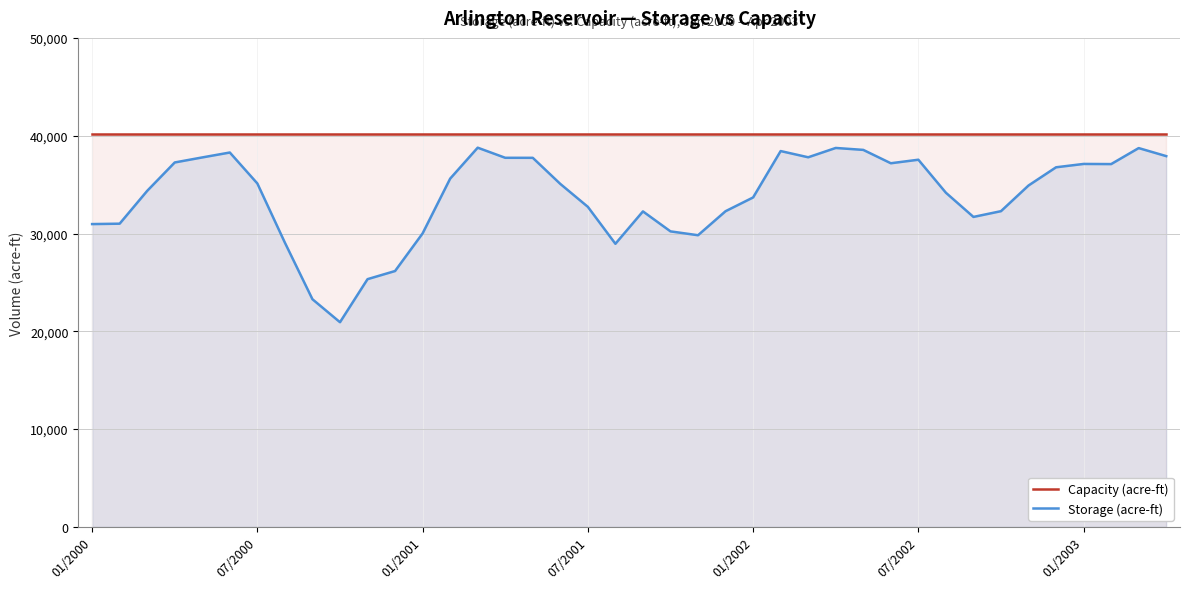

What is the lowest value of the Capacity (acre-ft) series?

40157